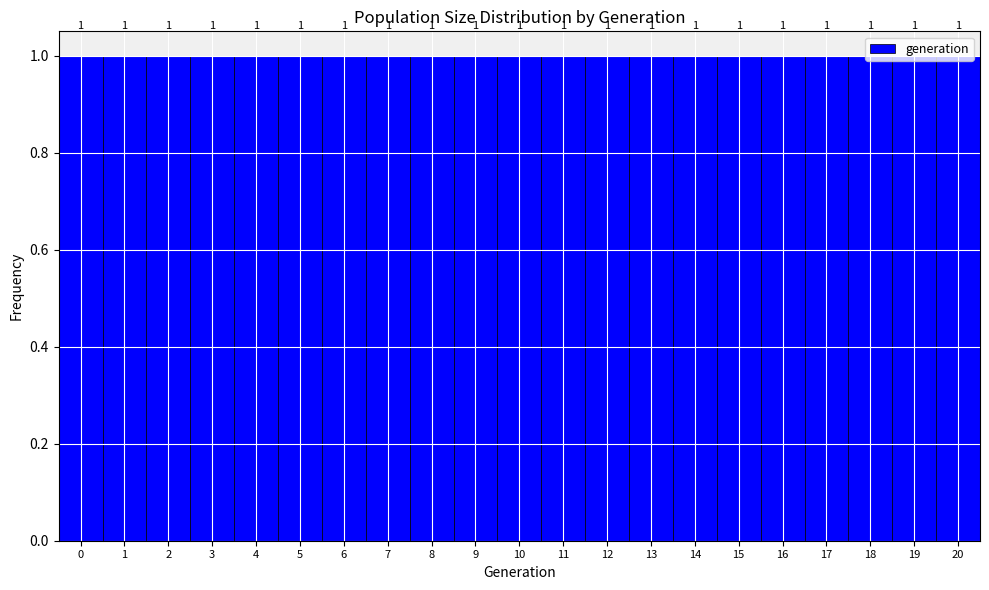

Reading left to right, list every bar in this chart as the range it spans on the x-axis followed by its height.

-0.5 to 0.5: 1
0.5 to 1.5: 1
1.5 to 2.5: 1
2.5 to 3.5: 1
3.5 to 4.5: 1
4.5 to 5.5: 1
5.5 to 6.5: 1
6.5 to 7.5: 1
7.5 to 8.5: 1
8.5 to 9.5: 1
9.5 to 10.5: 1
10.5 to 11.5: 1
11.5 to 12.5: 1
12.5 to 13.5: 1
13.5 to 14.5: 1
14.5 to 15.5: 1
15.5 to 16.5: 1
16.5 to 17.5: 1
17.5 to 18.5: 1
18.5 to 19.5: 1
19.5 to 20.5: 1